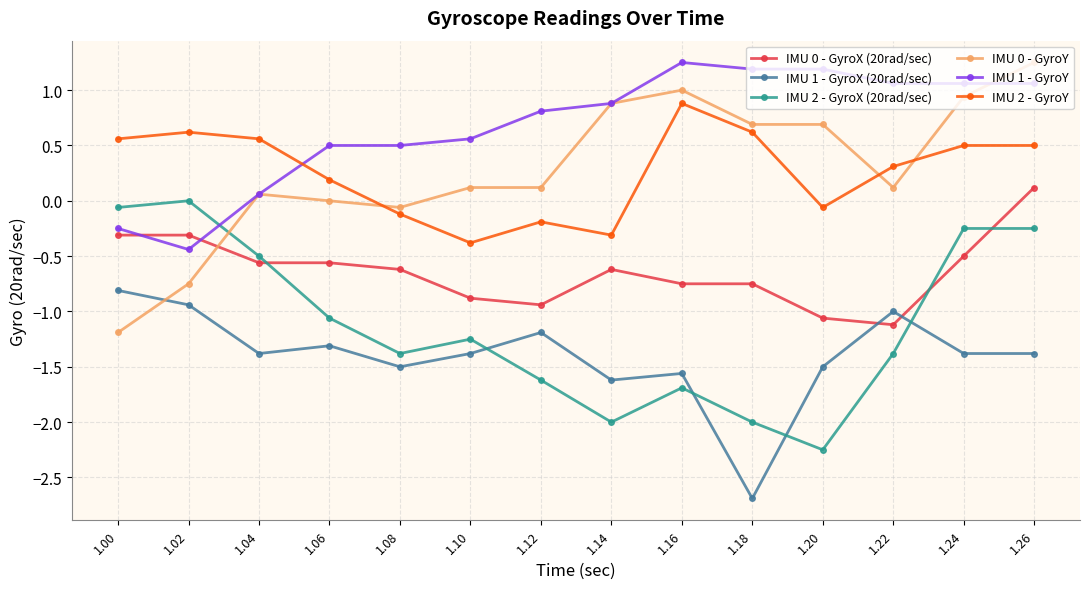

True or false: IMU 2 - GyroX (20rad/sec) has a value of -0.3 at 1.10.

False